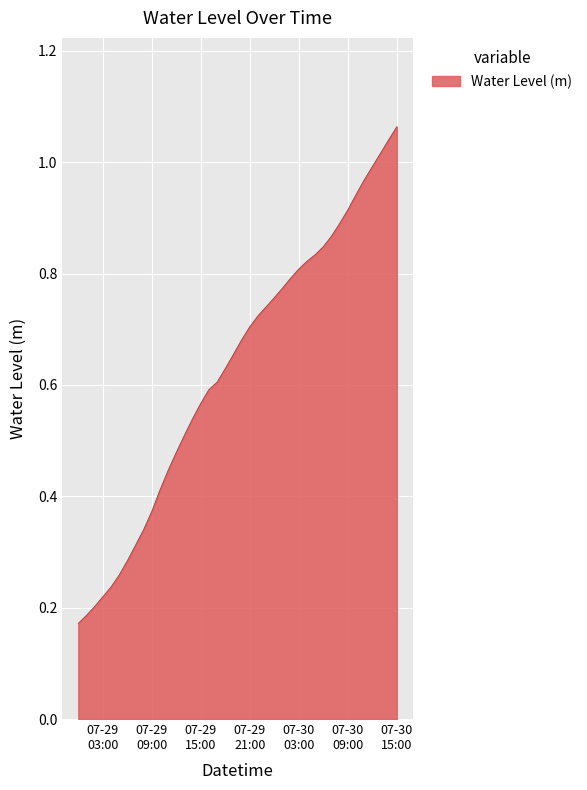

What is the difference between the maximum and minimum values?

0.9